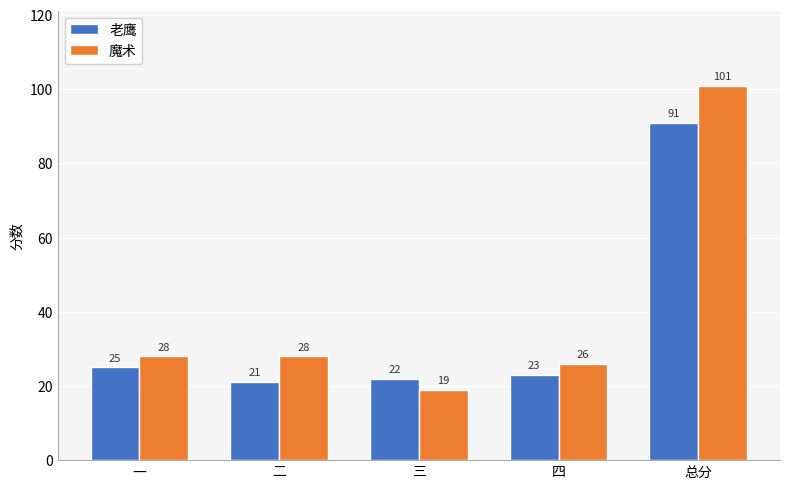

How many bars are there in each group?

2